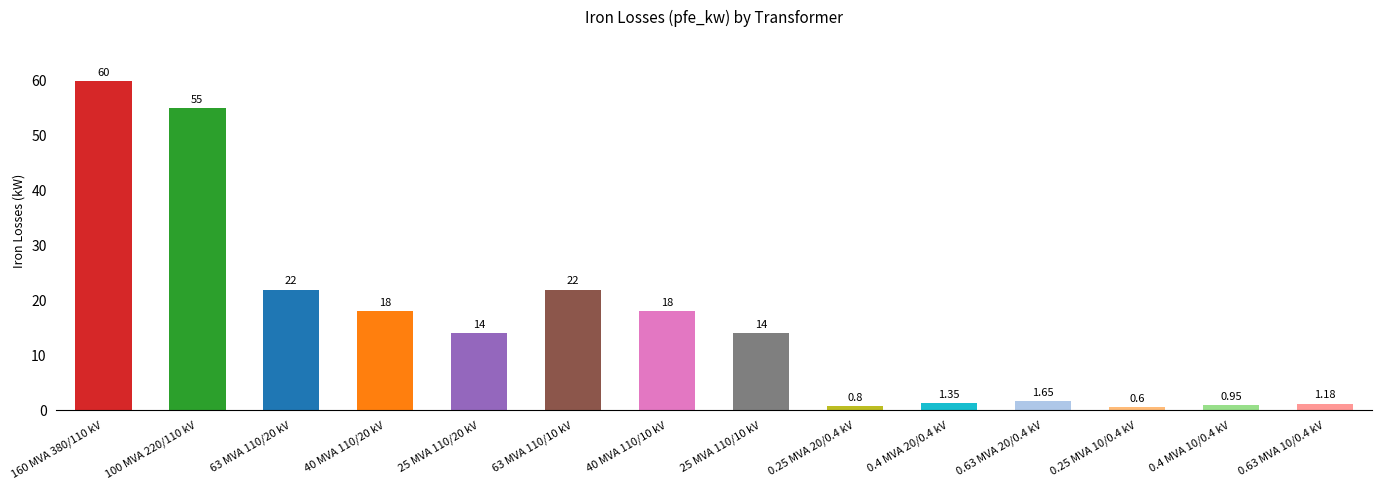

What is the difference between the values at 25 MVA 110/10 kV and 100 MVA 220/110 kV?

41.0